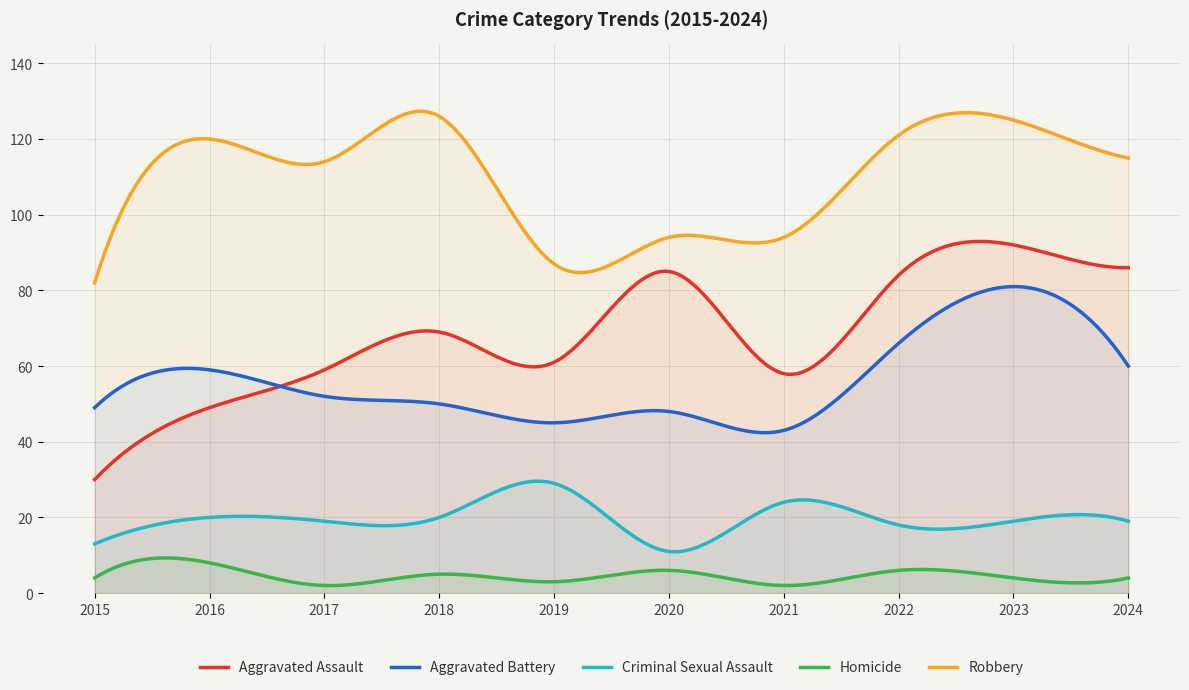

The Aggravated Battery series shows 77 at 2017. True or false?

False